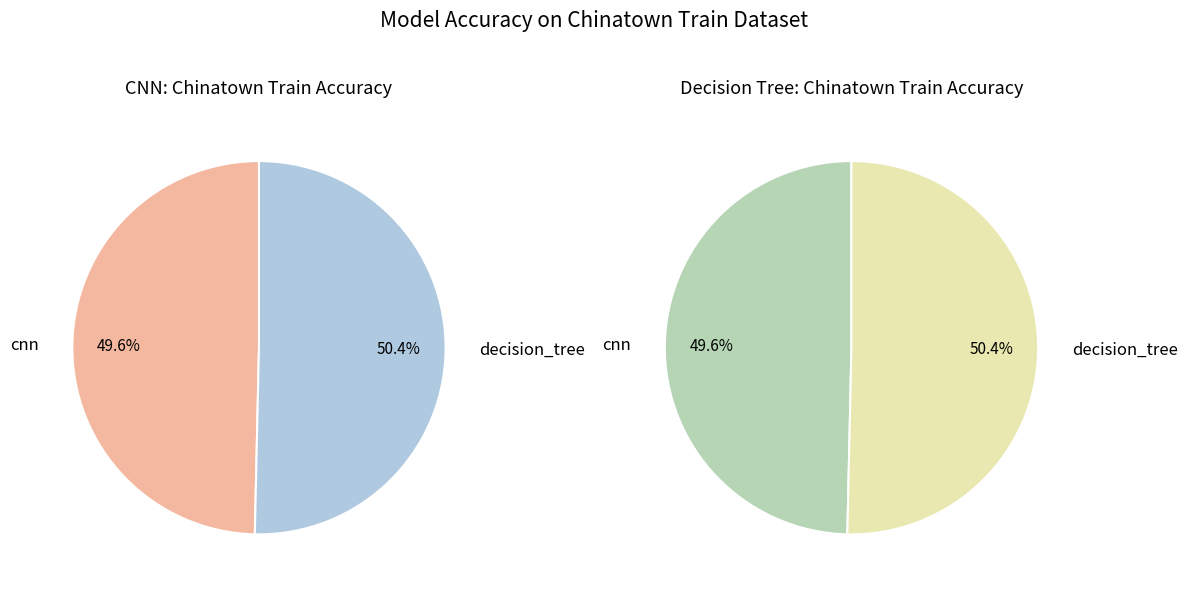

Which slice is the smallest?

cnn